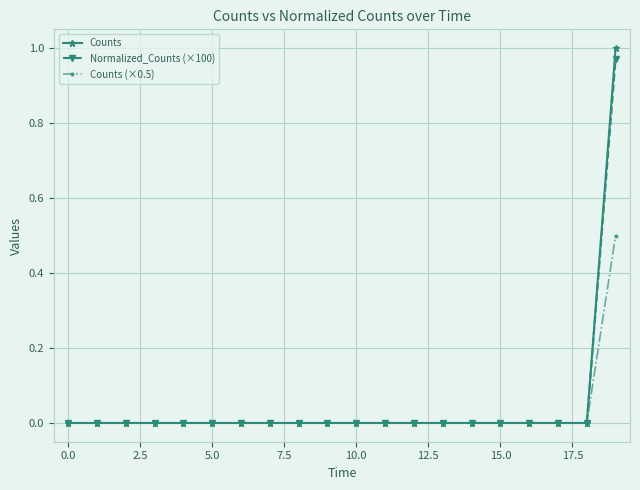

Which series has the widest spread of values?

Counts